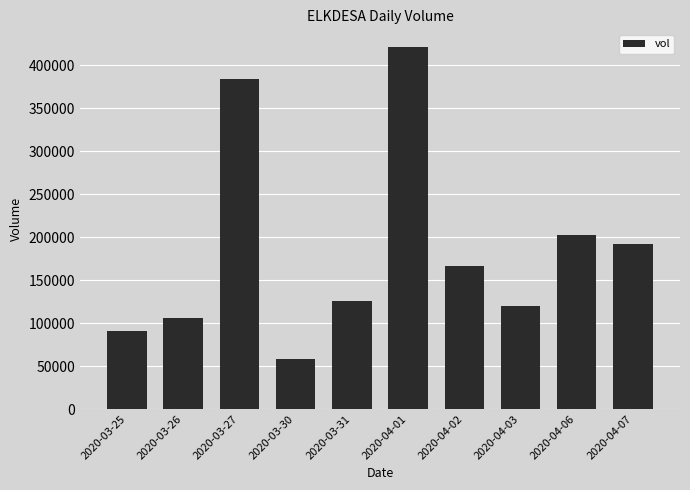

The chart shows a value of 565277 at 2020-03-27. True or false?

False